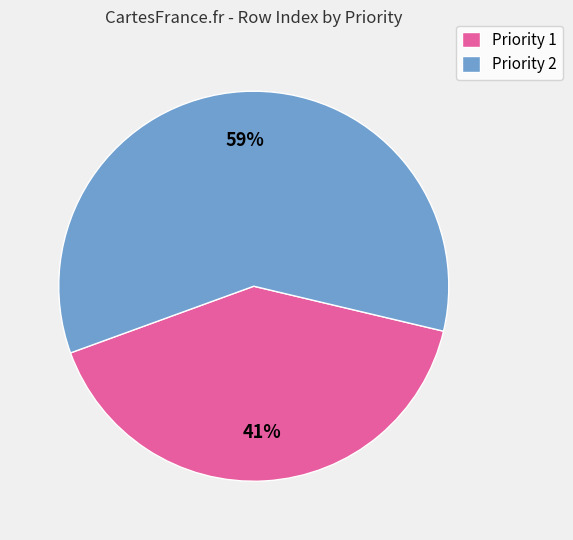

Is it true that Priority 1 is 27% of the pie?

False